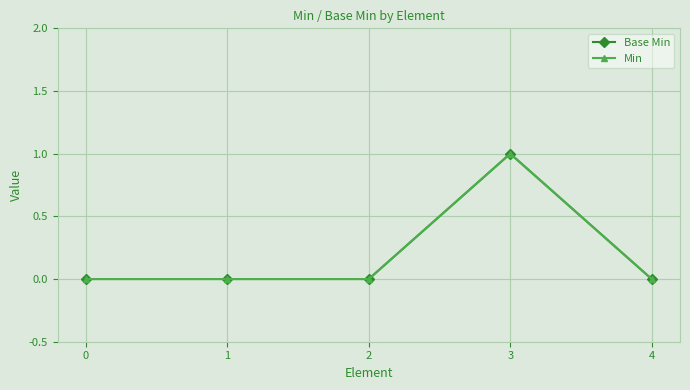

True or false: Min and Base Min intersect in this chart.

False